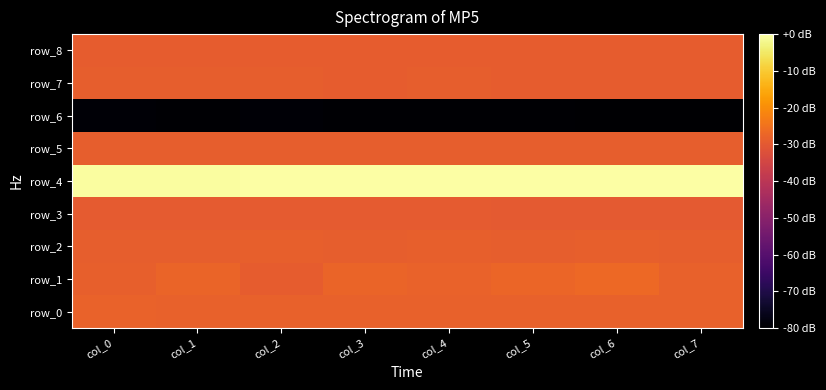

At col_1, list the series in order from largest to smallest.

row_4, row_1, row_0, row_2, row_5, row_7, row_8, row_3, row_6